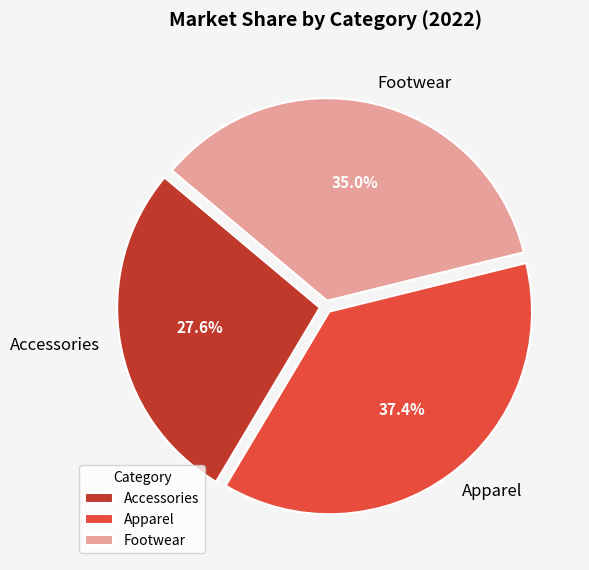

How many segments does this pie chart have?

3